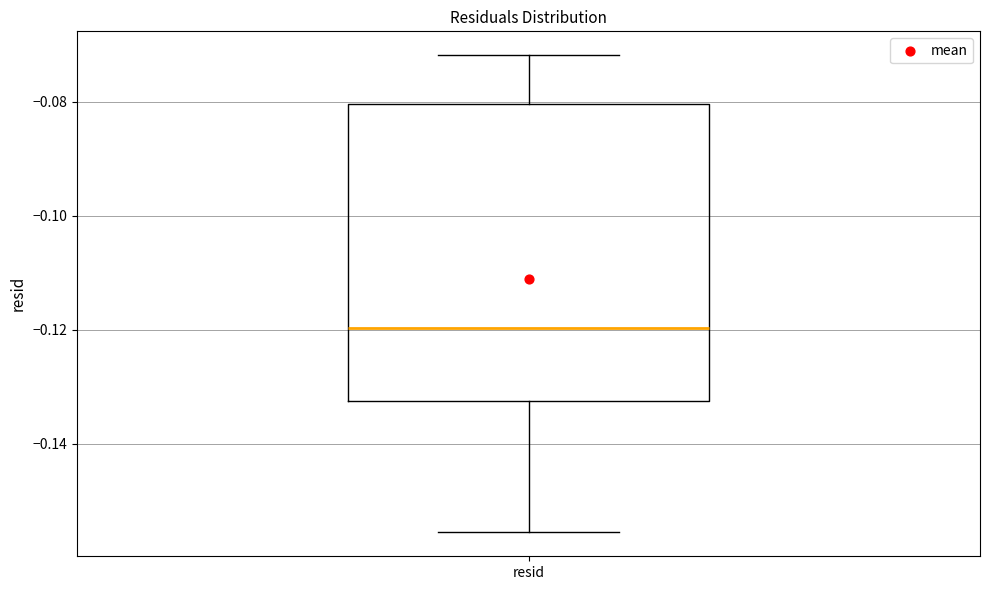

Read this box plot against the y-axis: the position of the median line, the range covered by the box, and the ends of both whiskers. The values are not printed on the chart, so give them approximately, as read against the axis.

median -0.120, box -0.132 to -0.080, whiskers -0.156 to -0.072